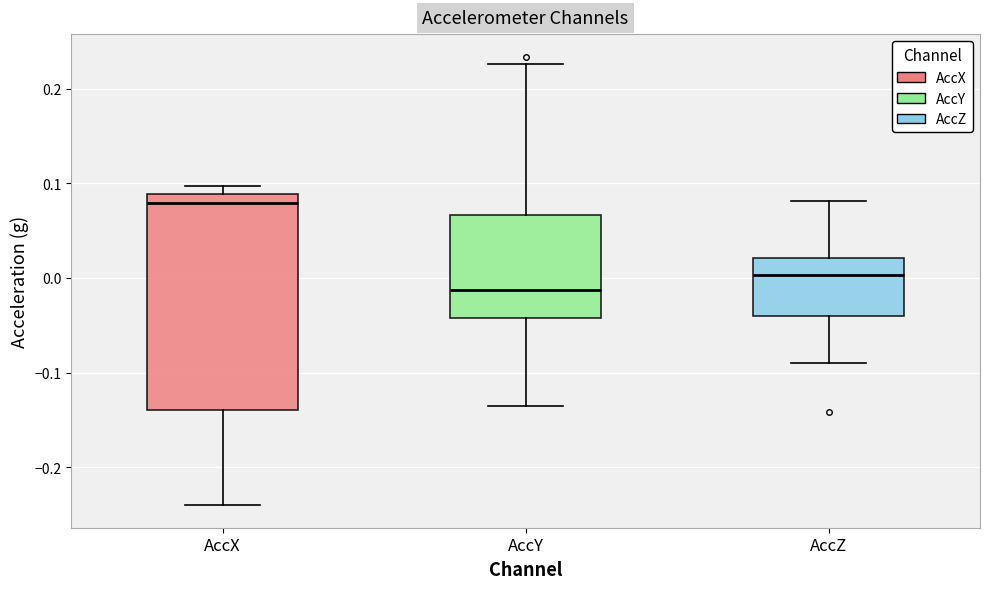

Where does the median line of the box for AccX sit on the y-axis? The values are not printed on the chart, so give them approximately, as read against the axis.

0.08